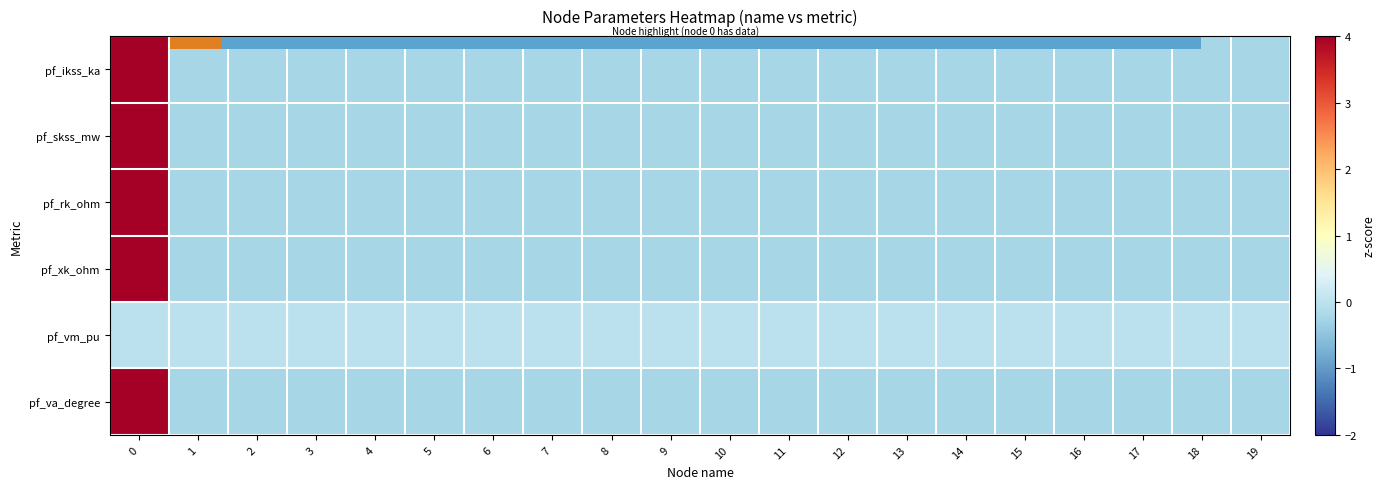

What is the total value across all series at 5?

-1.1